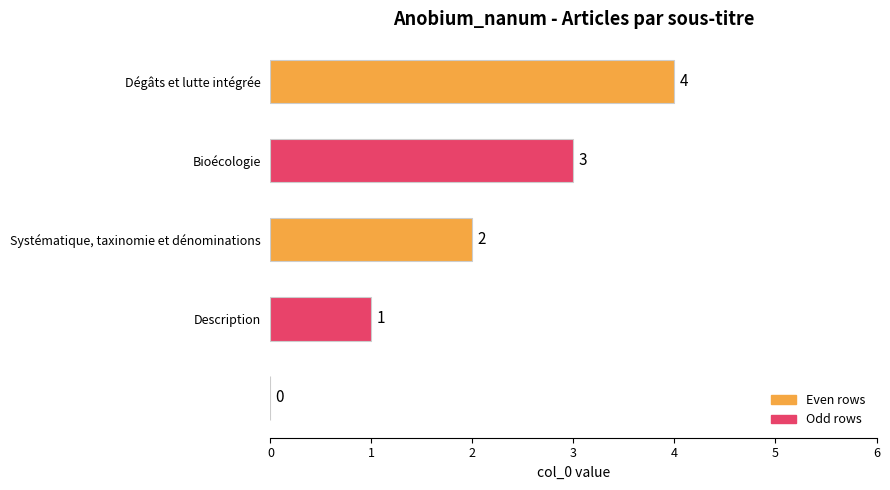

What is the sum of all values?

10